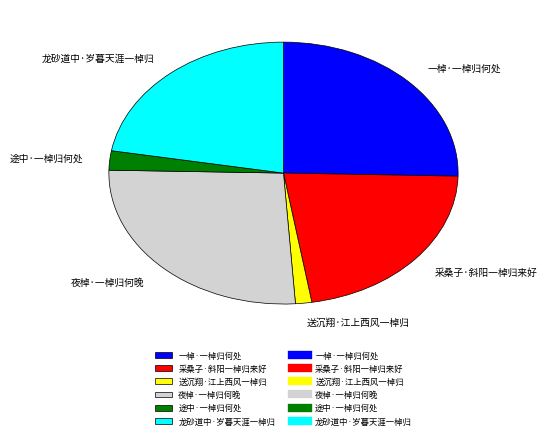

Approximately how many times larger is the value at 采桑子·斜阳一棹归来好 compared to 途中·一棹归何处?

9.2